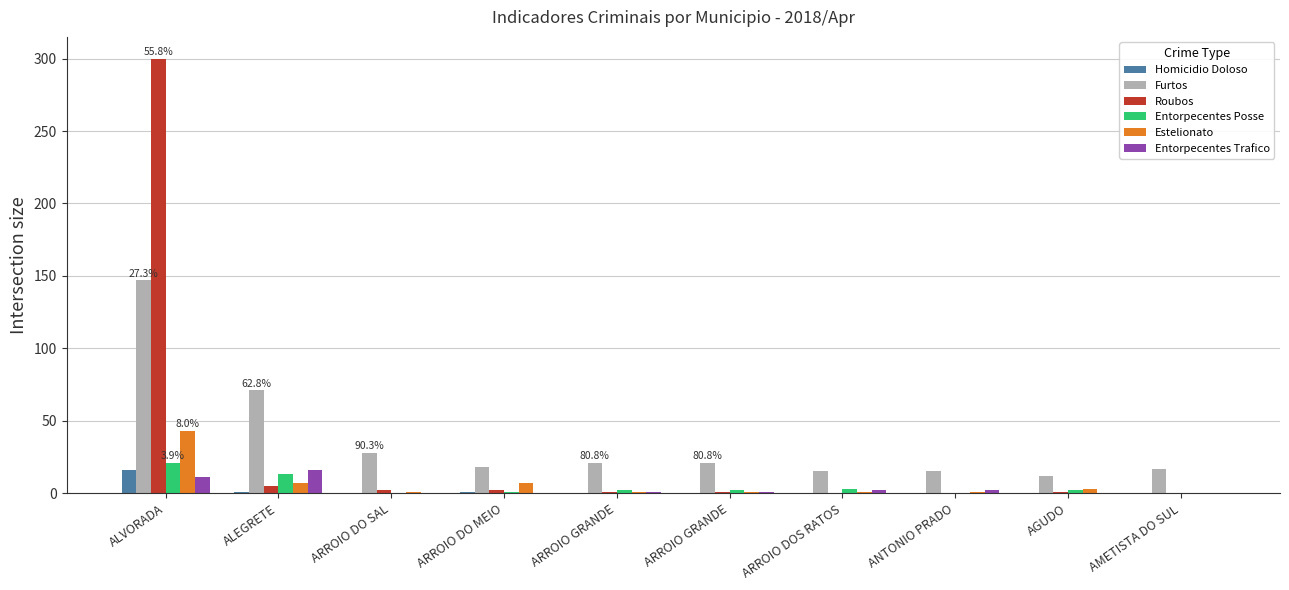

Does the chart contain stacked bars?

No